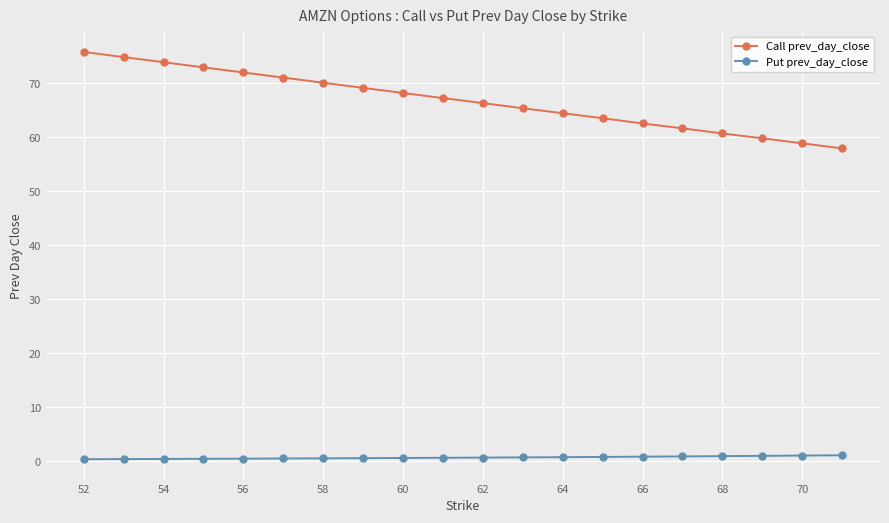

True or false: Put prev_day_close and Call prev_day_close cross at least once.

False